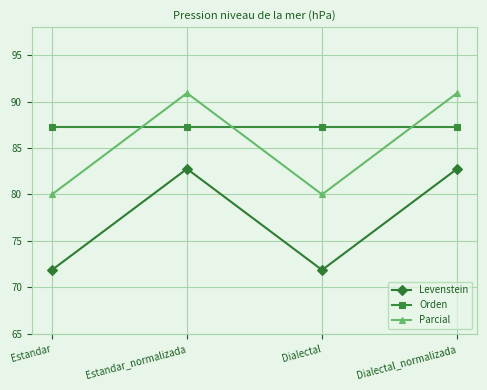

The value of Levenstein at Estandar is 71.9. True or false?

True